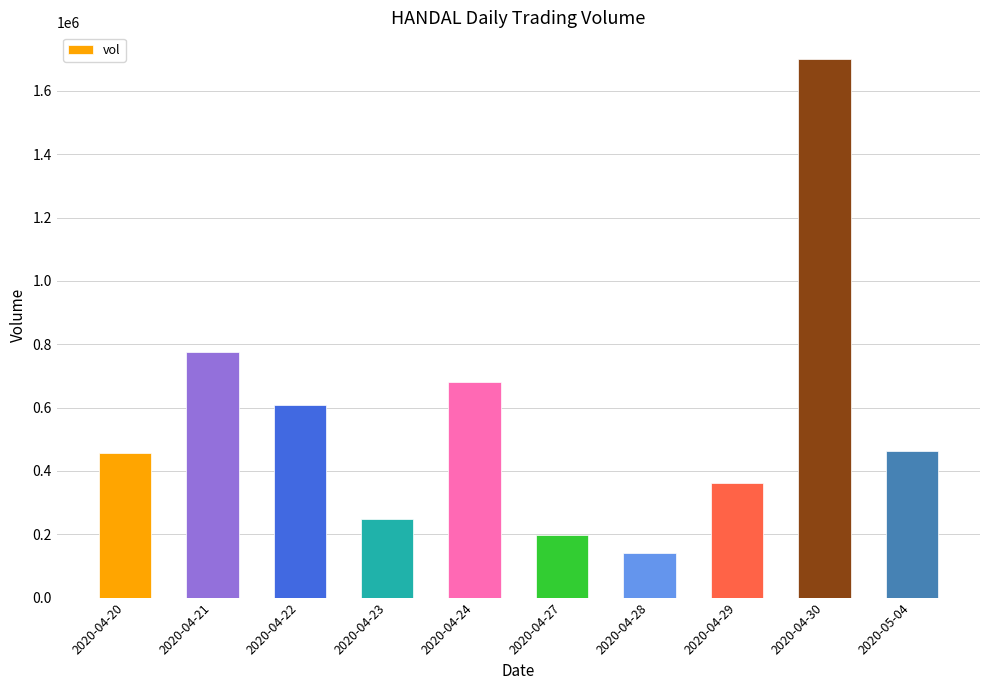

Read the value at 2020-04-24.

679600